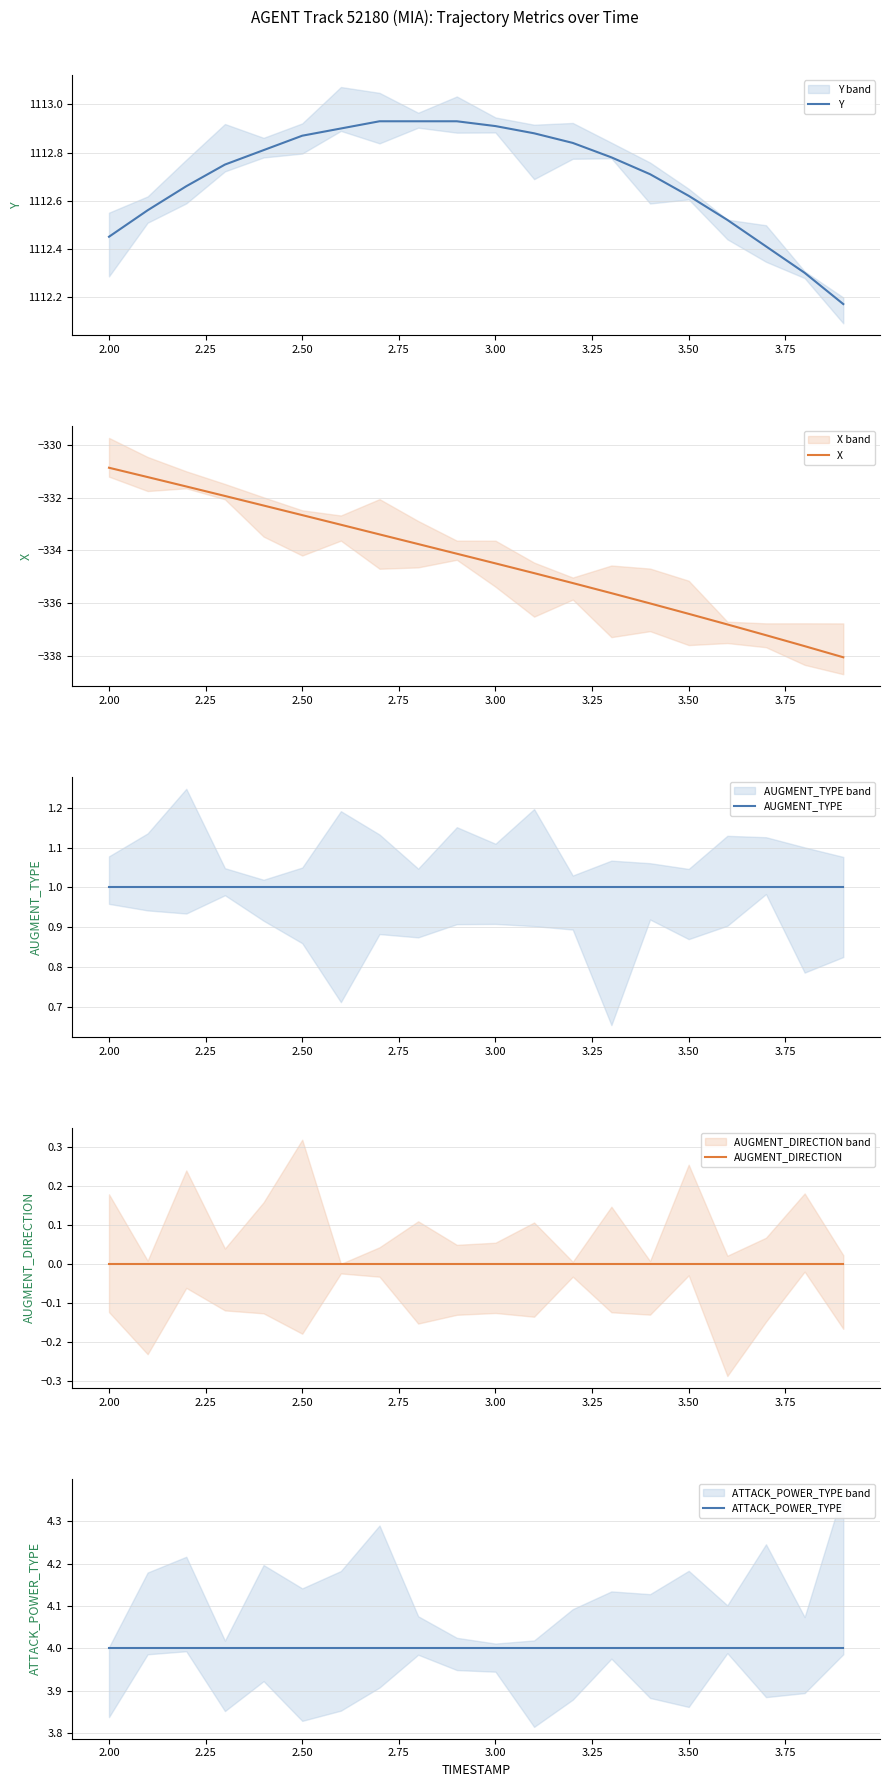

Reading left to right, extract all data points from this chart.

Y: 1112.5	1112.6	1112.7	1112.8	1112.8	1112.9	1112.9	1112.9	1112.9	1112.9	1112.9	1112.9	1112.8	1112.8	1112.7	1112.6	1112.5	1112.4	1112.3	1112.2
X: -330.9	-331.2	-331.6	-331.9	-332.3	-332.7	-333.0	-333.4	-333.8	-334.1	-334.5	-334.9	-335.2	-335.6	-336.0	-336.4	-336.8	-337.2	-337.6	-338.1
AUGMENT_TYPE: 1.0	1.0	1.0	1.0	1.0	1.0	1.0	1.0	1.0	1.0	1.0	1.0	1.0	1.0	1.0	1.0	1.0	1.0	1.0	1.0
AUGMENT_DIRECTION: 0.0	0.0	0.0	0.0	0.0	0.0	0.0	0.0	0.0	0.0	0.0	0.0	0.0	0.0	0.0	0.0	0.0	0.0	0.0	0.0
ATTACK_POWER_TYPE: 4.0	4.0	4.0	4.0	4.0	4.0	4.0	4.0	4.0	4.0	4.0	4.0	4.0	4.0	4.0	4.0	4.0	4.0	4.0	4.0